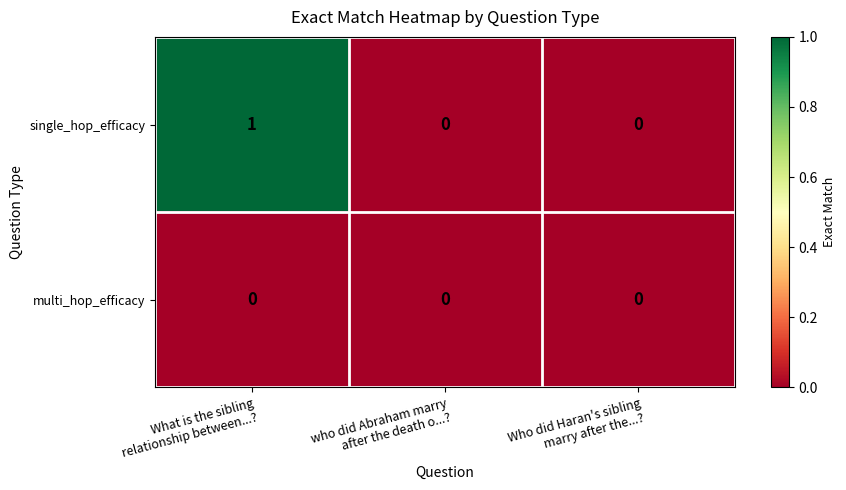

At which category is the sum across all series the highest?

What is the sibling
relationship between...?